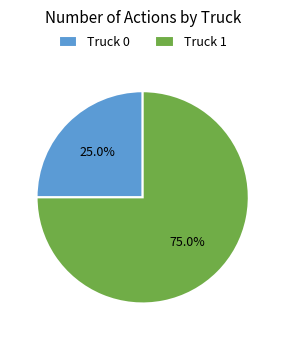

To the nearest percent, what portion does Truck 0 represent?

25%